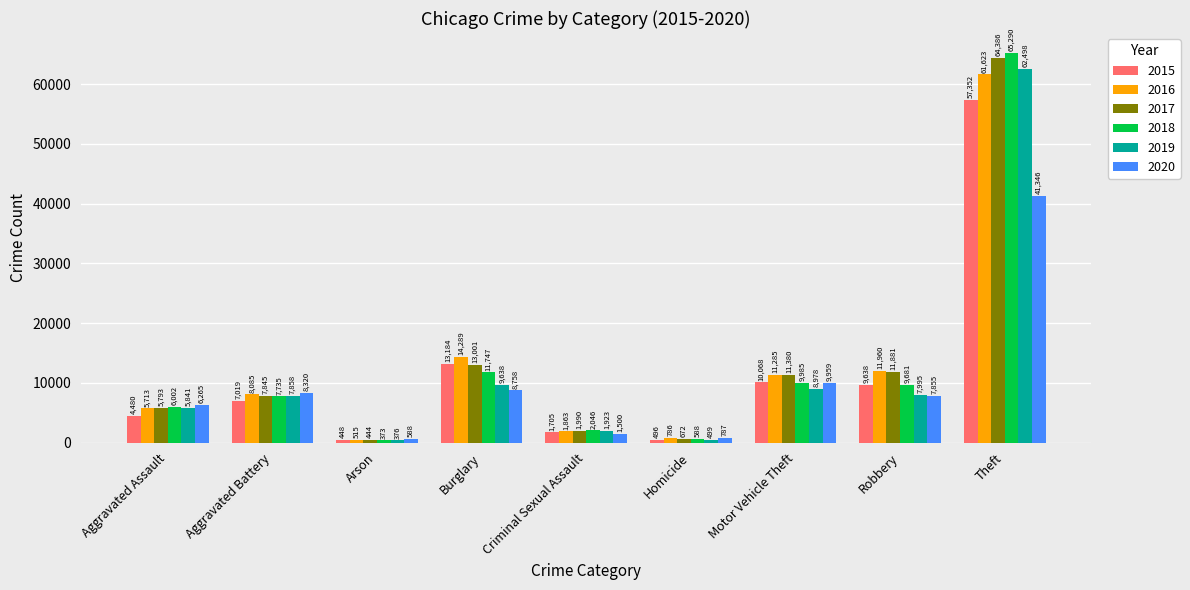

Which category has the highest value in the 2019 series?

Theft